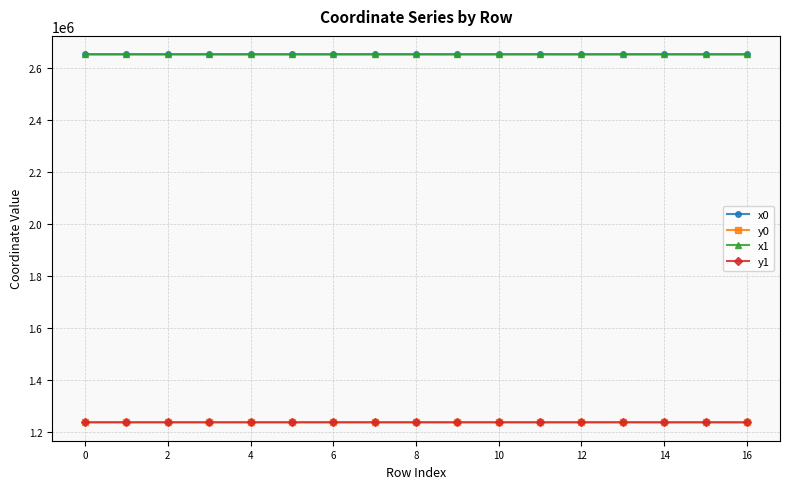

Count the number of categories in the chart.

17